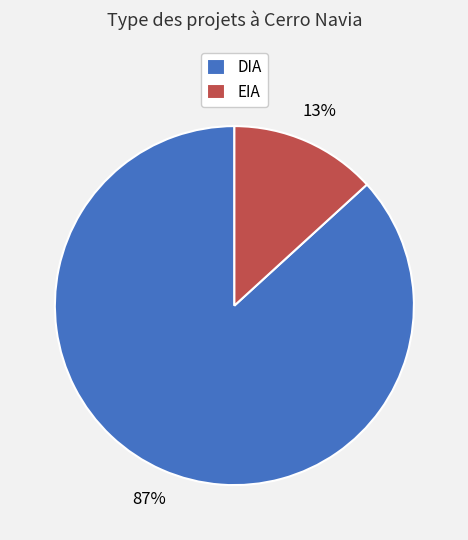

Which slice is the largest?

DIA